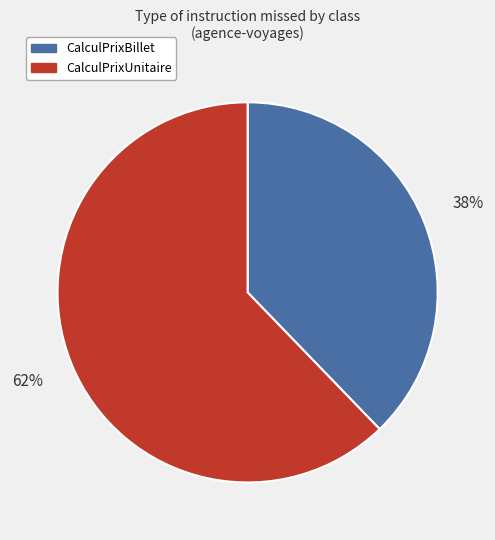

What percentage is the CalculPrixUnitaire slice, to the nearest percent?

62%